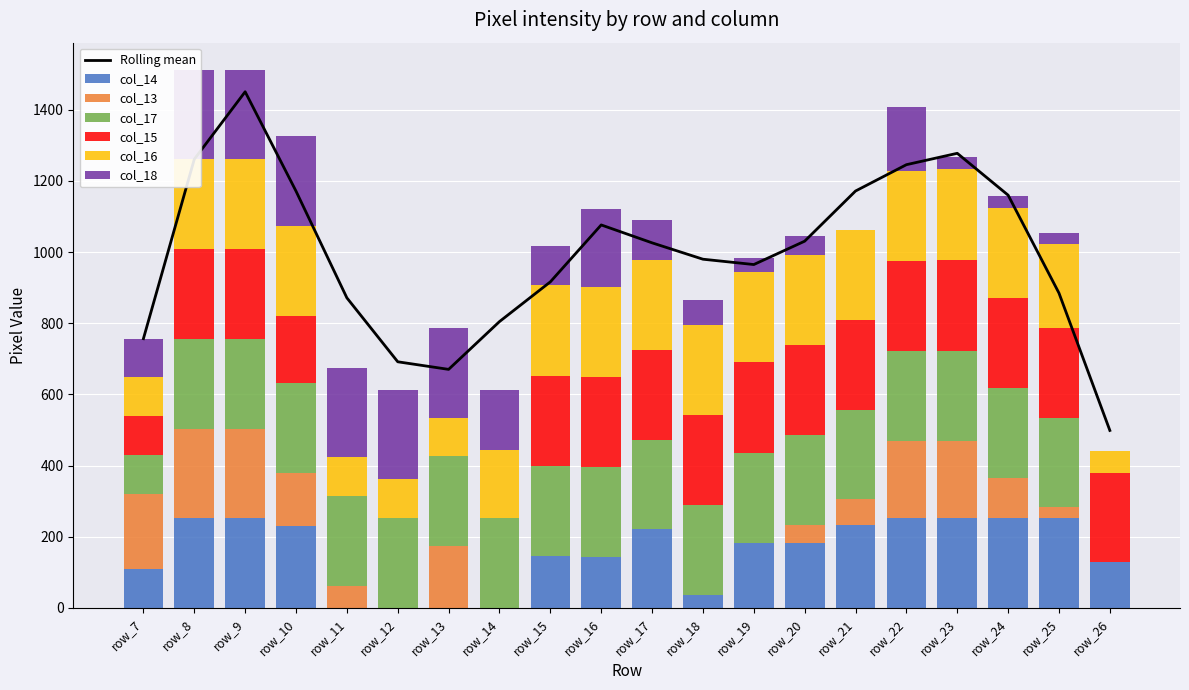

Reading right to left, transcribe all the data shown in this chart.

col_14: row_26=128	row_25=252	row_24=252	row_23=253	row_22=252	row_21=232	row_20=181	row_19=182	row_18=37	row_17=221	row_16=144	row_15=145	row_14=0	row_13=0	row_12=0	row_11=0	row_10=231	row_9=252	row_8=252	row_7=109
col_13: row_26=0	row_25=31	row_24=114	row_23=217	row_22=218	row_21=73	row_20=53	row_19=0	row_18=0	row_17=0	row_16=0	row_15=0	row_14=0	row_13=174	row_12=0	row_11=62	row_10=148	row_9=252	row_8=252	row_7=211
col_17: row_26=0	row_25=252	row_24=252	row_23=253	row_22=252	row_21=252	row_20=252	row_19=253	row_18=252	row_17=252	row_16=252	row_15=253	row_14=252	row_13=252	row_12=252	row_11=252	row_10=252	row_9=252	row_8=252	row_7=109
col_15: row_26=252	row_25=252	row_24=252	row_23=255	row_22=253	row_21=252	row_20=252	row_19=255	row_18=252	row_17=253	row_16=253	row_15=255	row_14=0	row_13=0	row_12=0	row_11=0	row_10=190	row_9=252	row_8=252	row_7=109
col_16: row_26=62	row_25=237	row_24=253	row_23=255	row_22=253	row_21=253	row_20=253	row_19=253	row_18=253	row_17=253	row_16=253	row_15=255	row_14=191	row_13=109	row_12=109	row_11=109	row_10=253	row_9=253	row_8=253	row_7=110
col_18: row_26=0	row_25=30	row_24=35	row_23=35	row_22=179	row_21=0	row_20=55	row_19=41	row_18=71	row_17=112	row_16=220	row_15=108	row_14=168	row_13=252	row_12=252	row_11=252	row_10=252	row_9=252	row_8=252	row_7=109